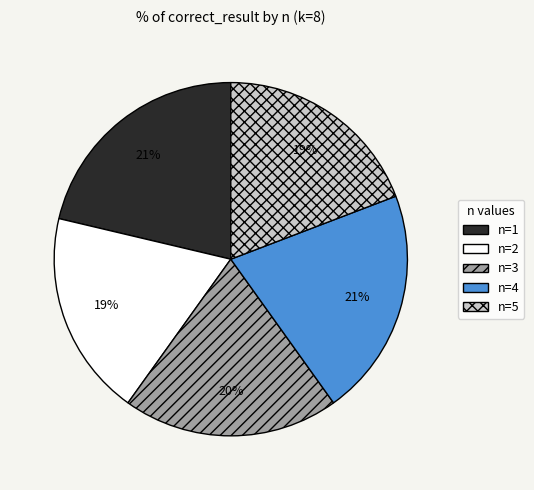

To the nearest percent, what is the difference between the largest and smallest slice percentages?

2%